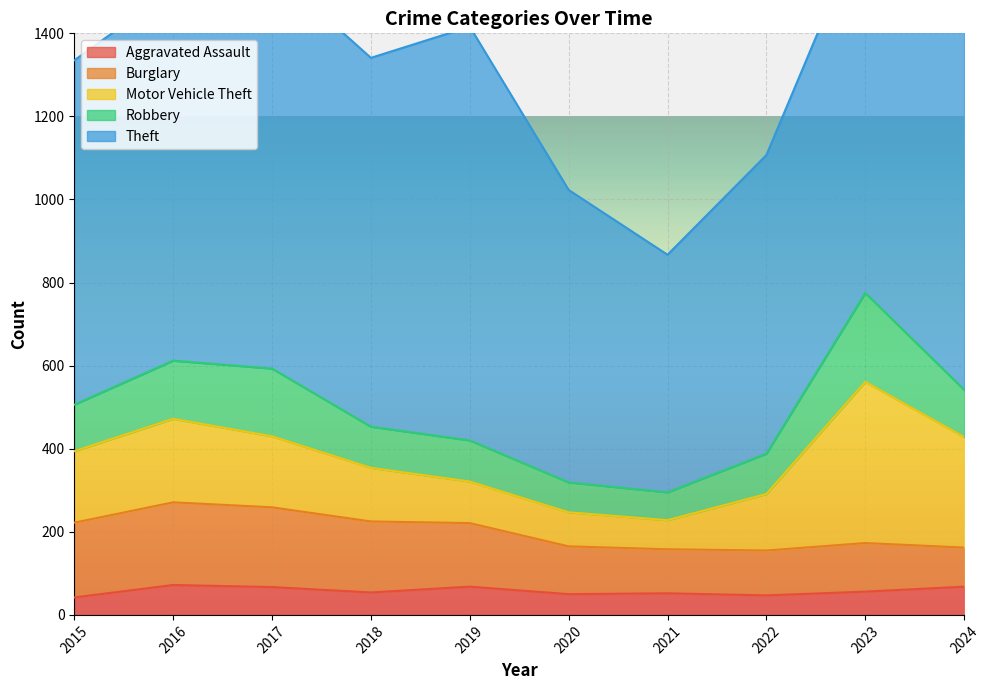

At which category does the chart reach its minimum across all series?

2015